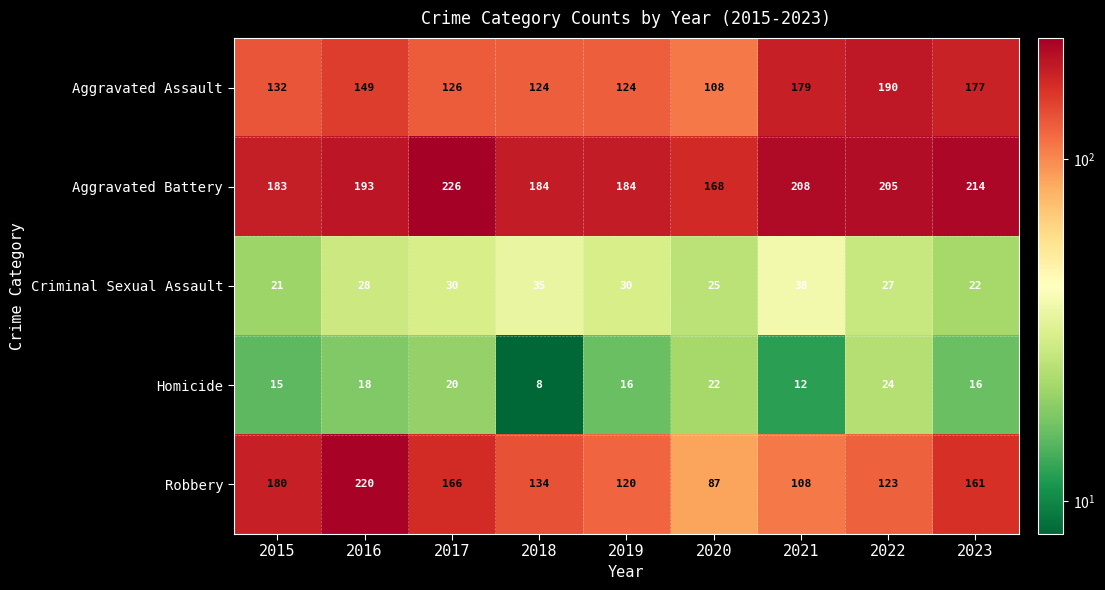

What is the sum of all Criminal Sexual Assault values?

256